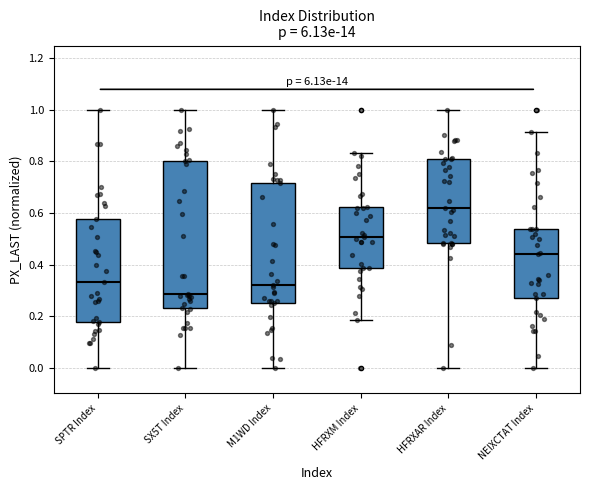

Which box's median line is the highest?

HFRXAR Index